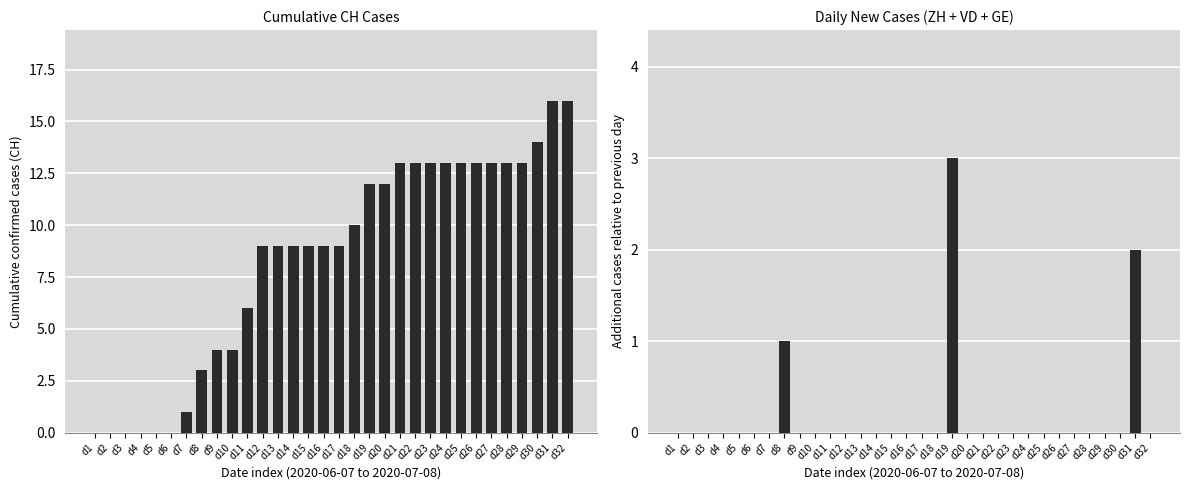

Does the chart contain stacked bars?

No